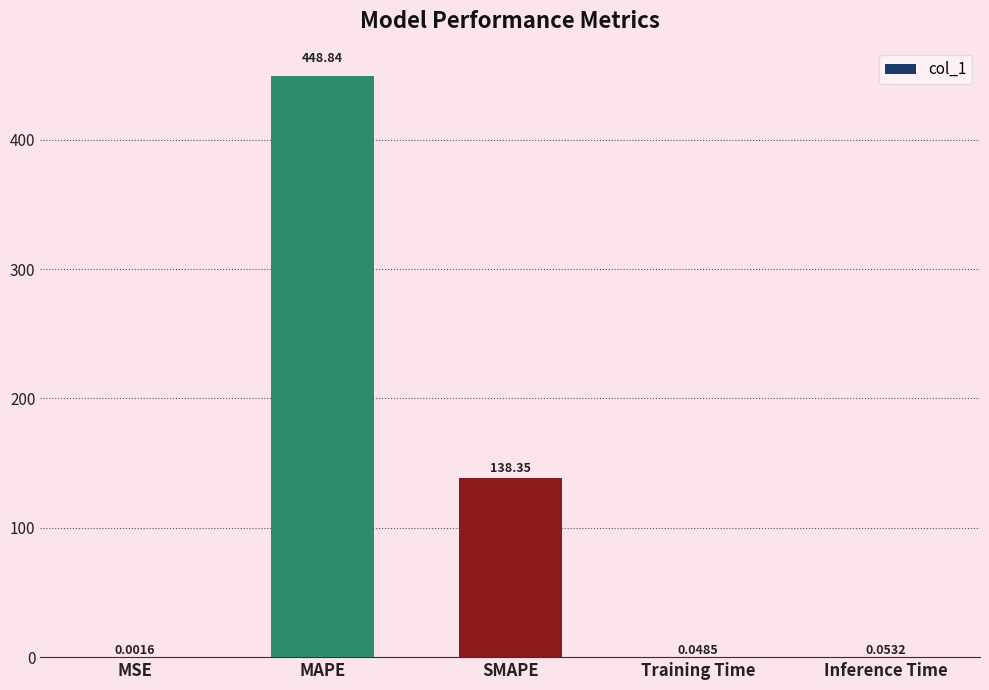

What is the average value?

117.5